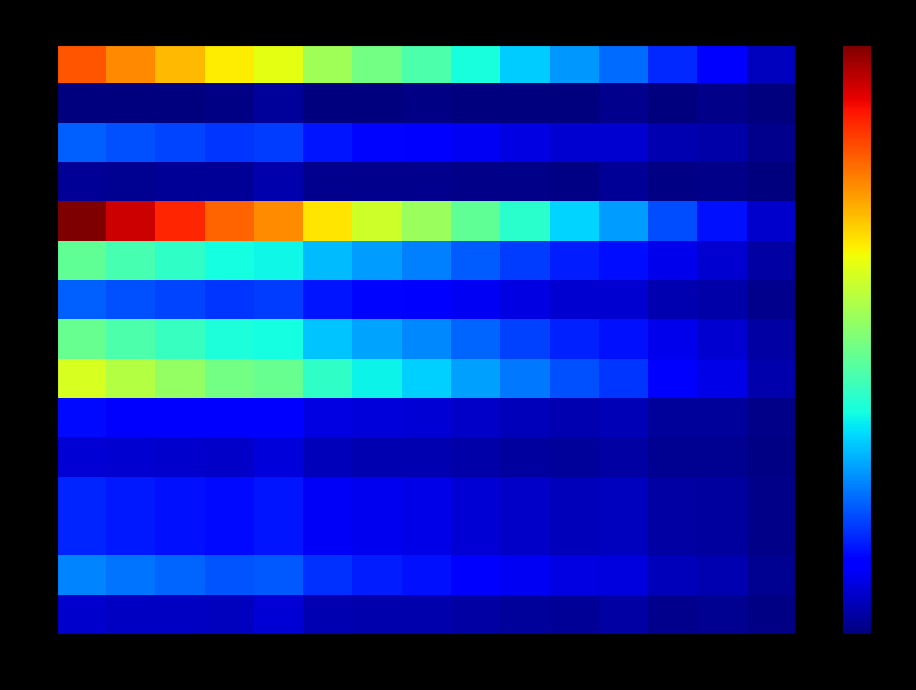

At which category is the sum across all series the highest?

1